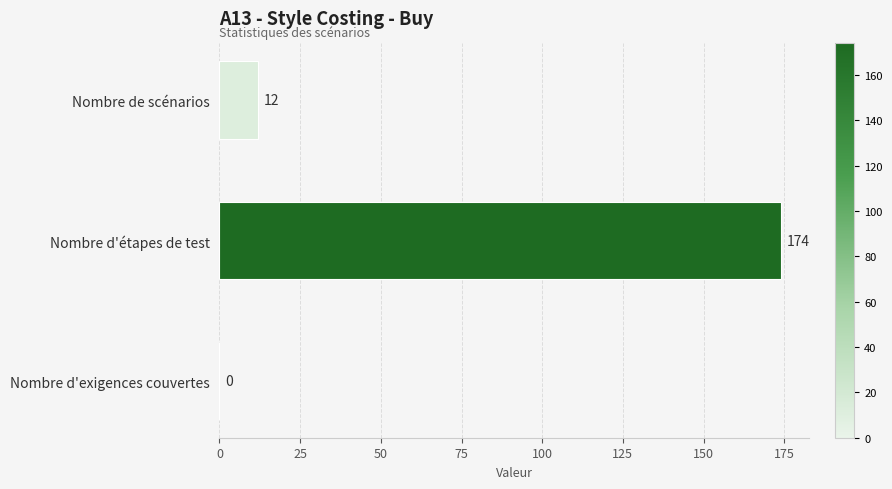

Is it true that the value at Nombre d'étapes de test is 255?

False